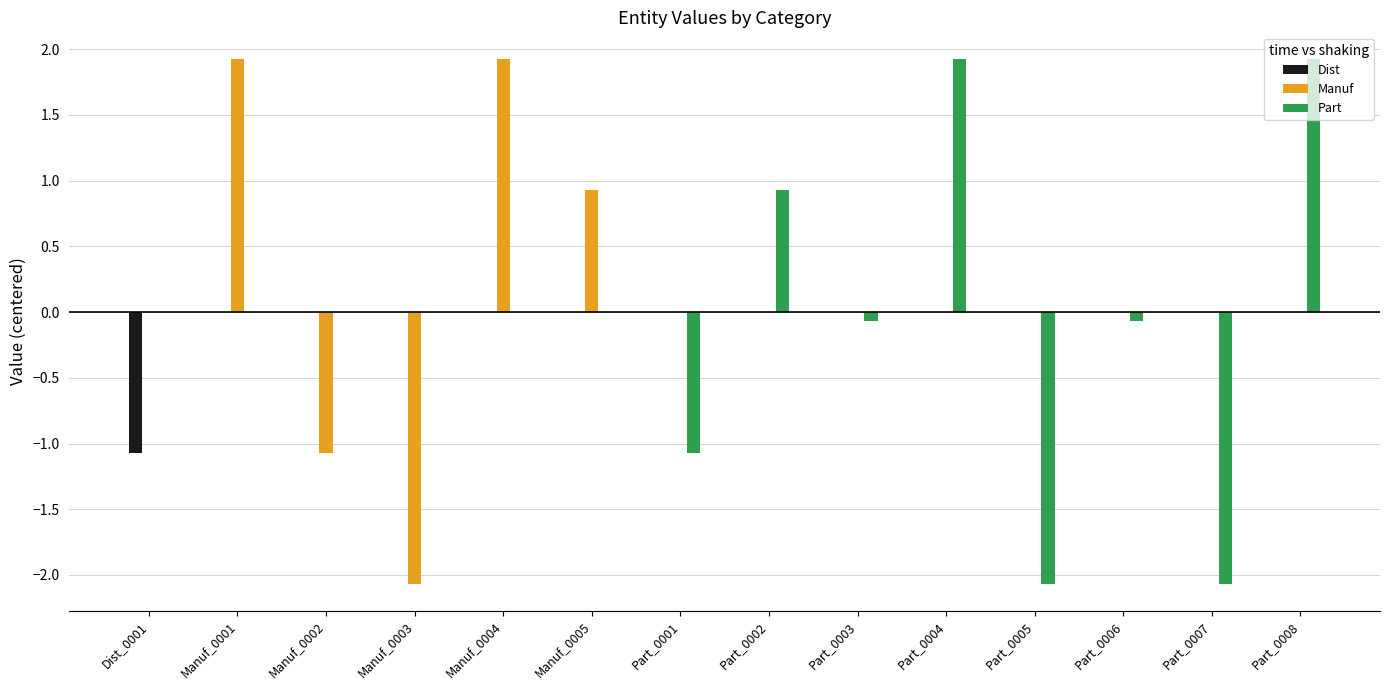

What is the total value across all series at Manuf_0001?

1.9